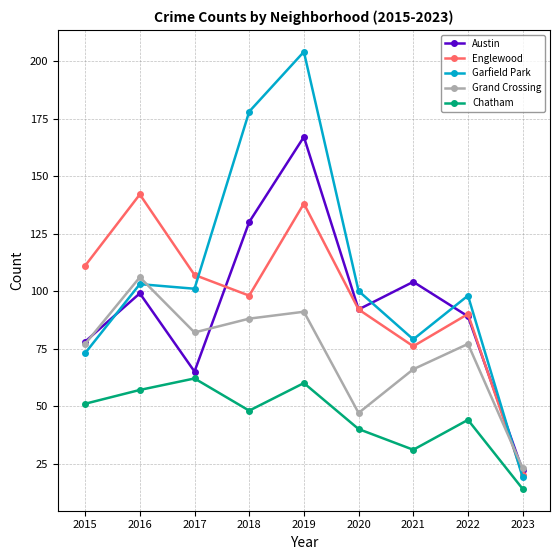

What is the spread (max minus min) of values at 2015?

60